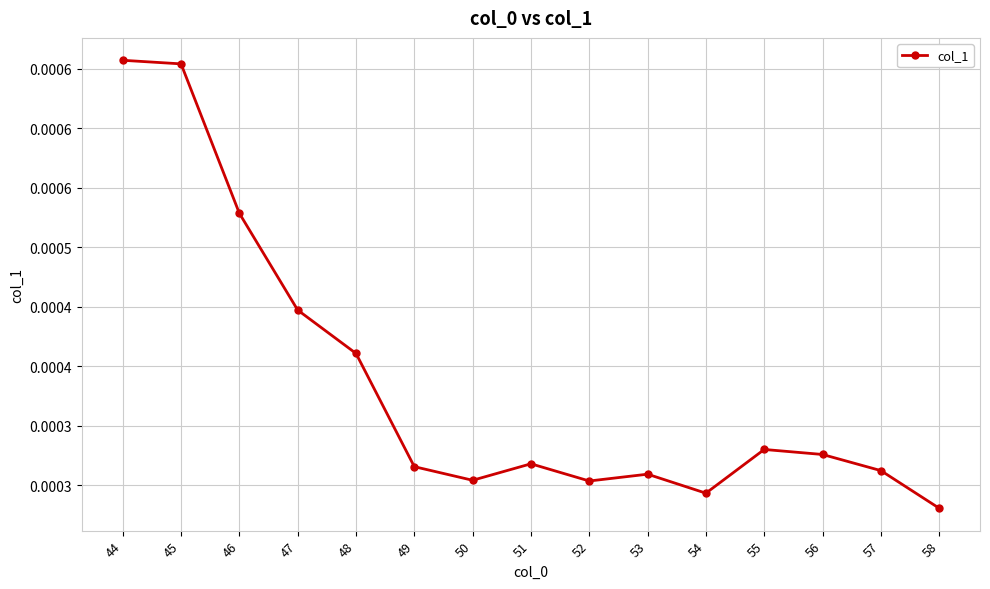

List the labels in order of value, smallest first.

58, 54, 52, 50, 53, 57, 49, 51, 56, 55, 48, 47, 46, 45, 44